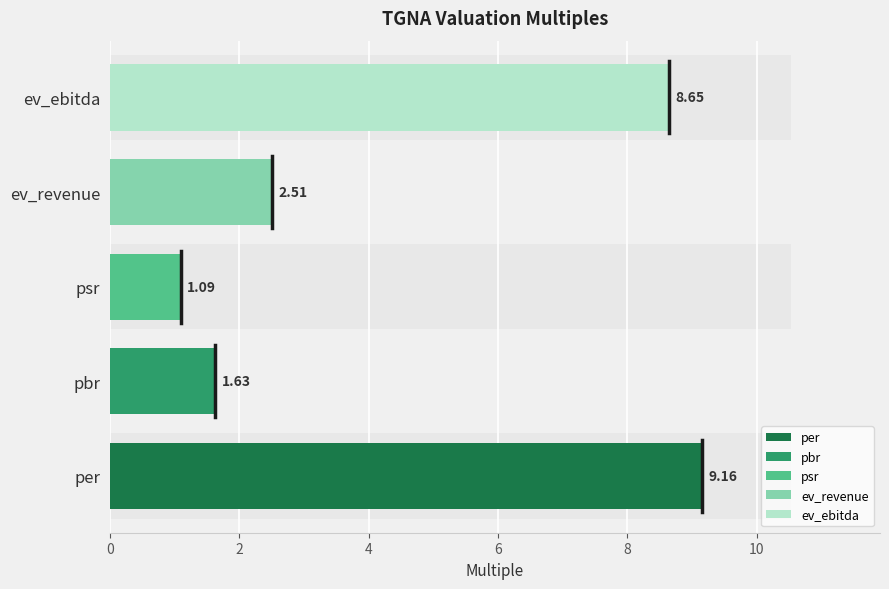

How many values are below 2?

2